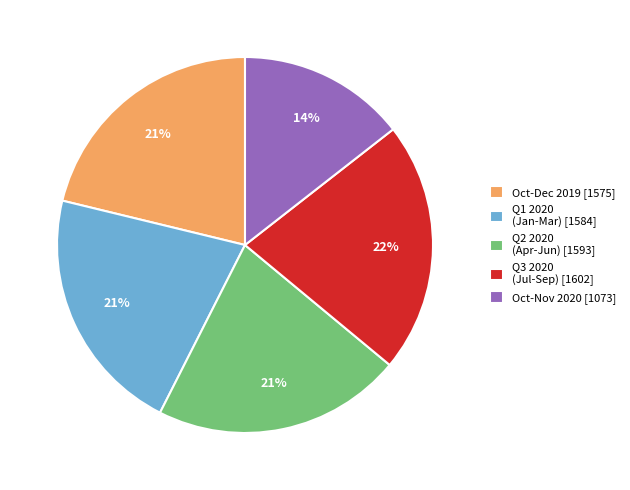

Which slice is the smallest?

Oct-Nov 2020 [1073]